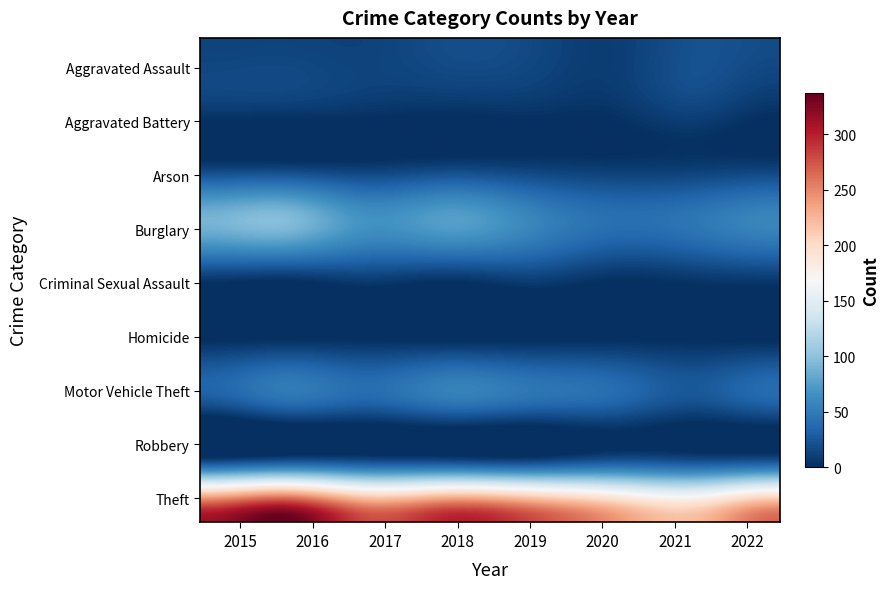

List the series in order of their peak value, lowest first.

Homicide, Arson, Criminal Sexual Assault, Aggravated Battery, Robbery, Aggravated Assault, Motor Vehicle Theft, Burglary, Theft